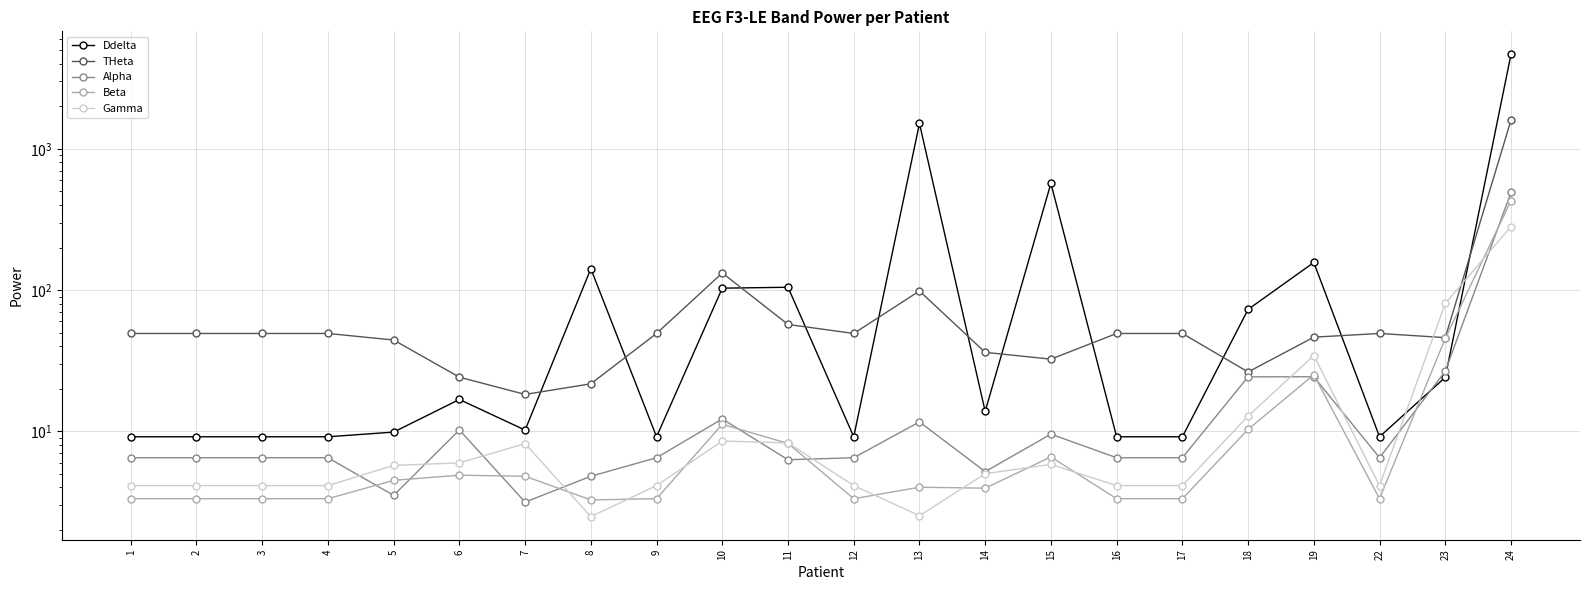

At which category is the sum across all series the highest?

24